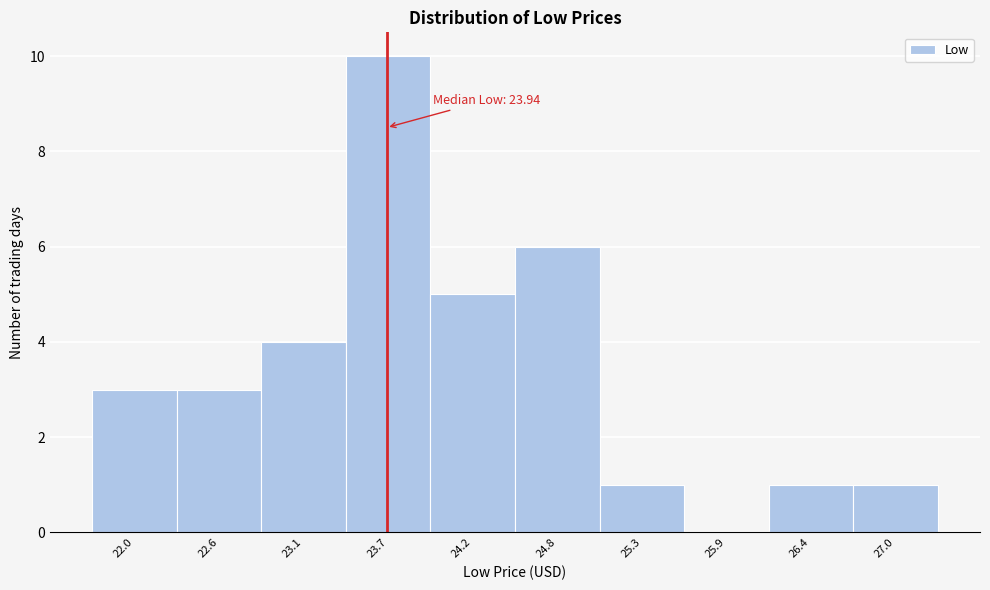

Reading right to left, what are all the values shown in this chart?

27.0=1	26.4=1	25.9=0	25.3=1	24.8=6	24.2=5	23.7=10	23.1=4	22.6=3	22.0=3